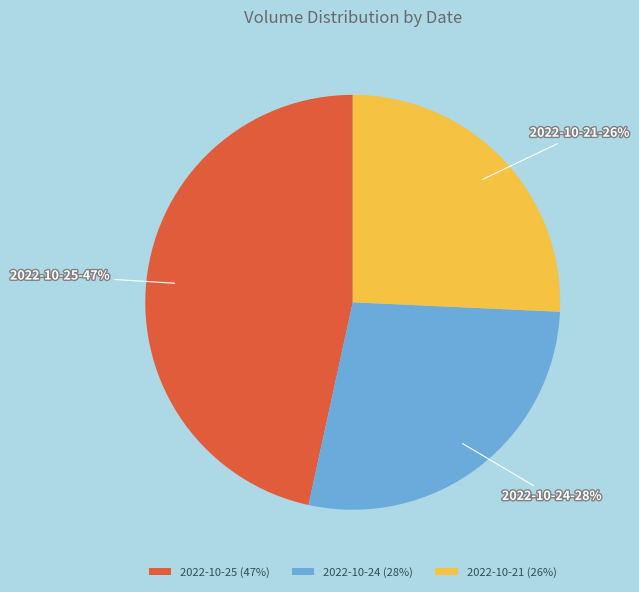

Is 2022-10-24 the majority of the pie?

No